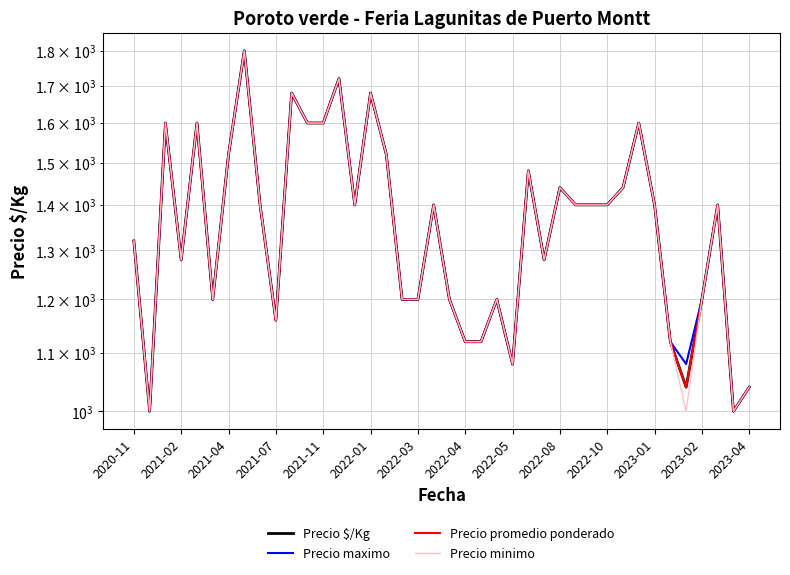

Is it true that Precio $/Kg equals 2362 at 28?

False